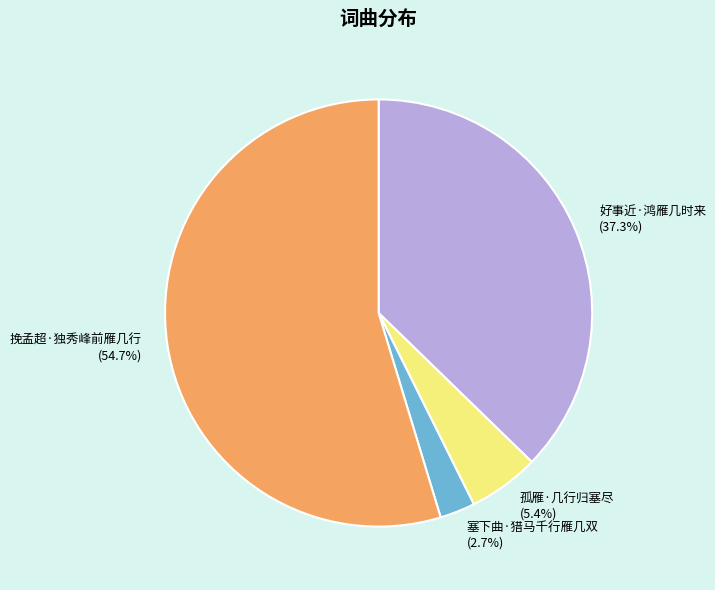

How many segments does this pie chart have?

4